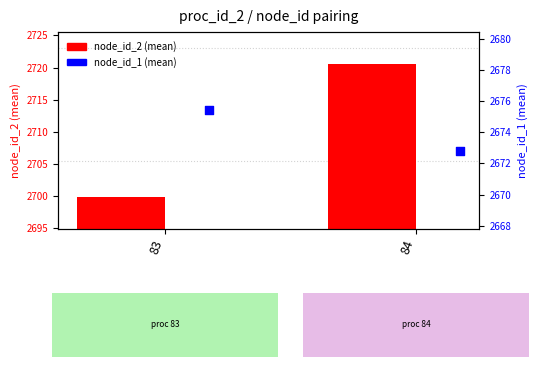

At how many categories does at least one series exceed 2712?

1